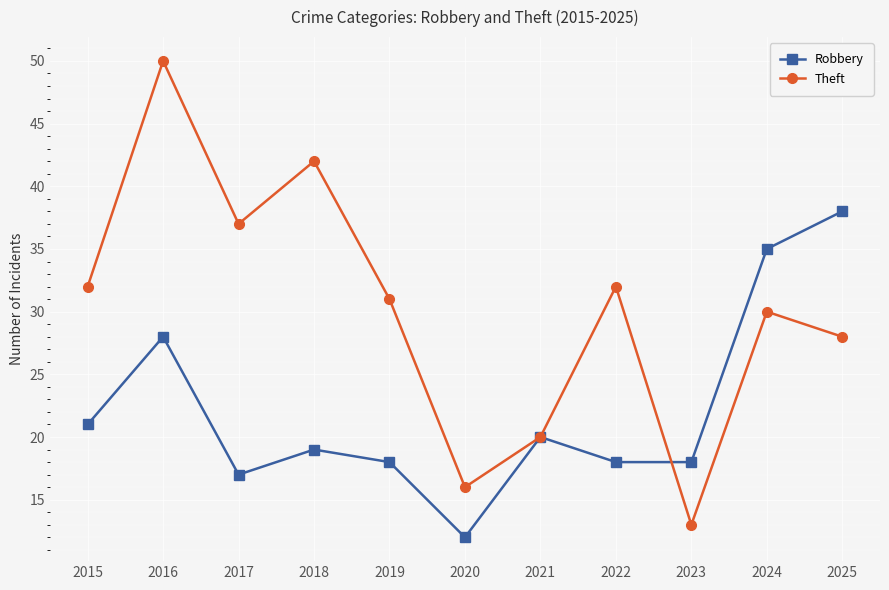

What is the sum of all Theft values?

331